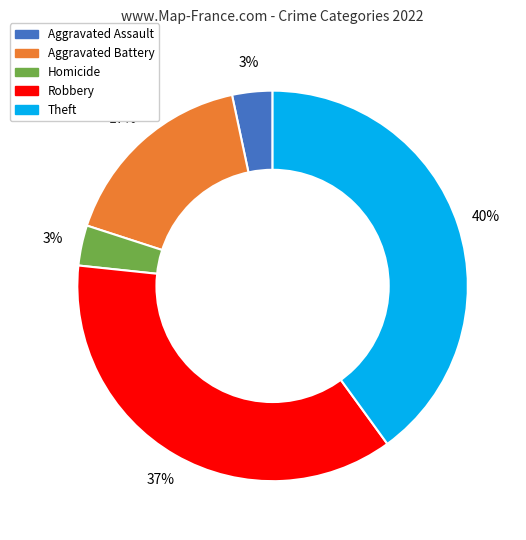

What percentage is the Aggravated Assault slice, to the nearest percent?

3%